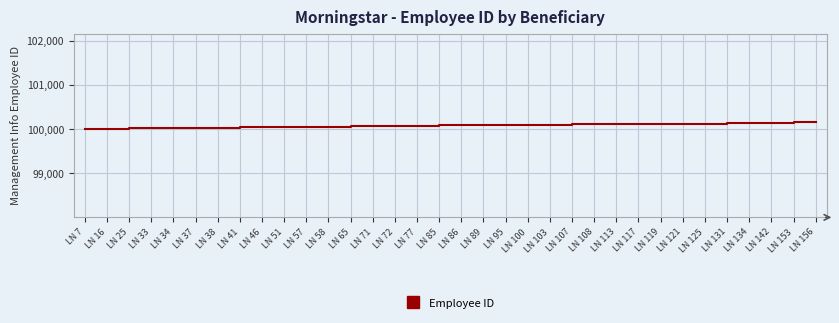

Between LN 72 and LN 156, which is larger?

LN 156